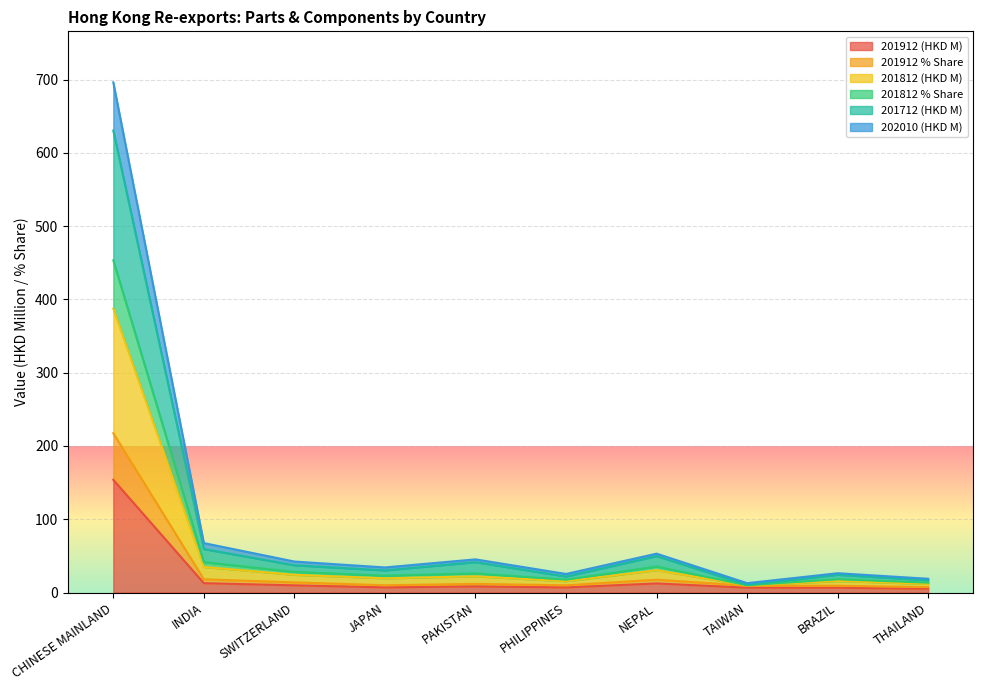

In 202010 (HKD M), how many points are lower than both neighbors (excluding endpoints)?

3